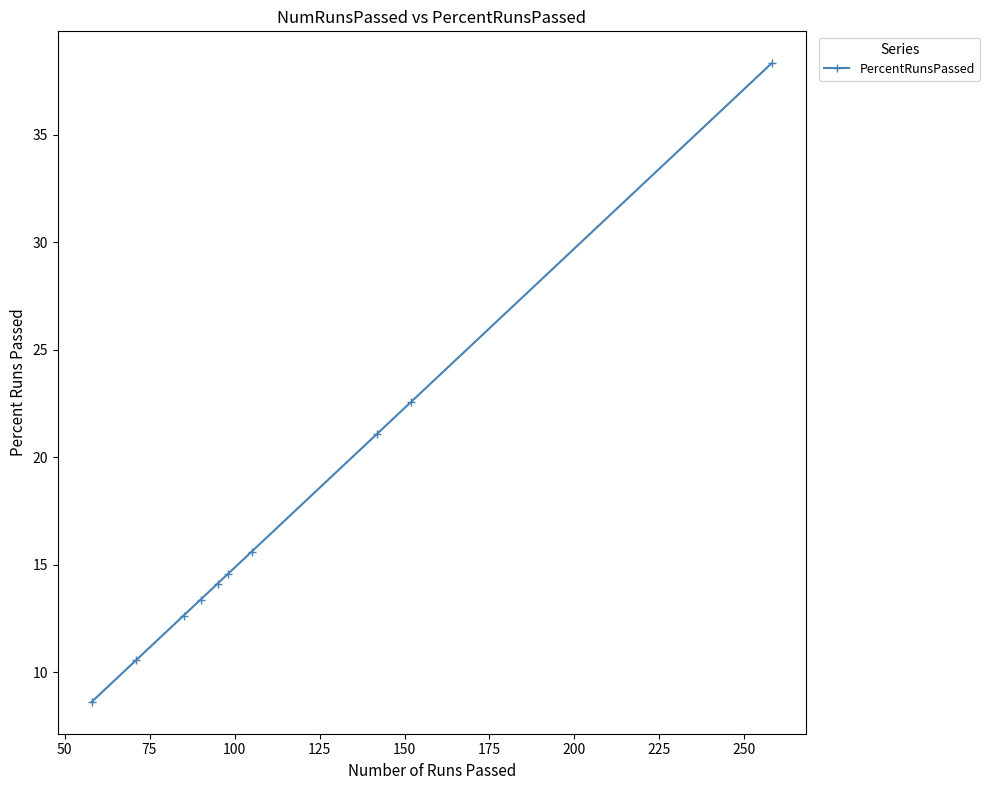

What is the difference between the maximum and minimum values?

29.7